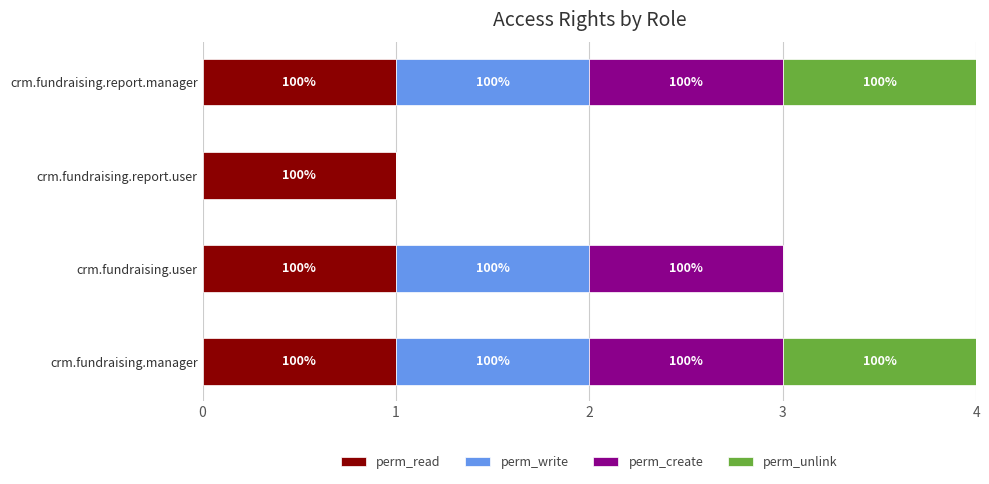

What are all the series names shown in the legend?

perm_read, perm_write, perm_create, perm_unlink